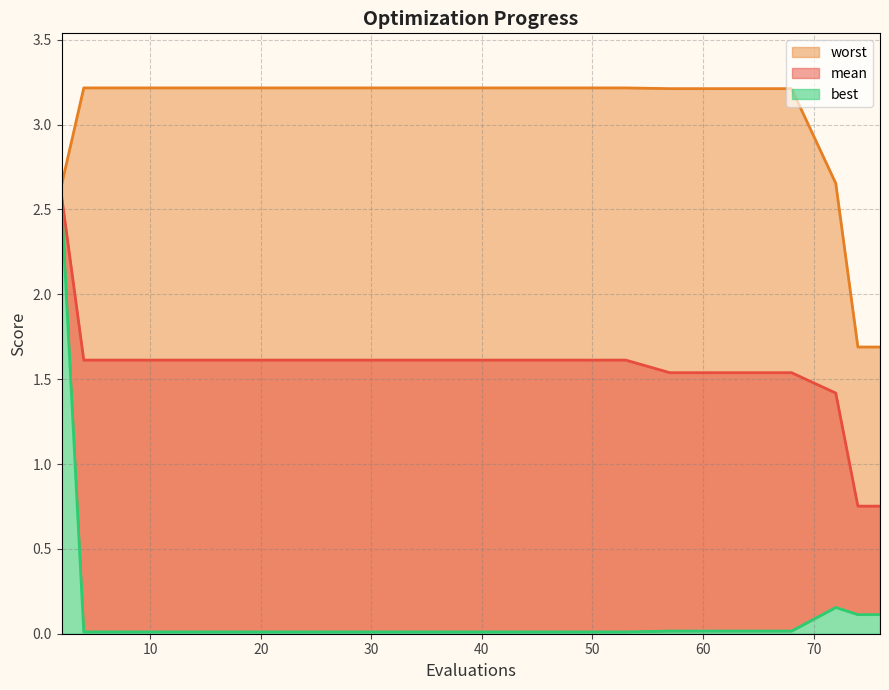

What is the value of the worst point at the 4th from the left?

3.2